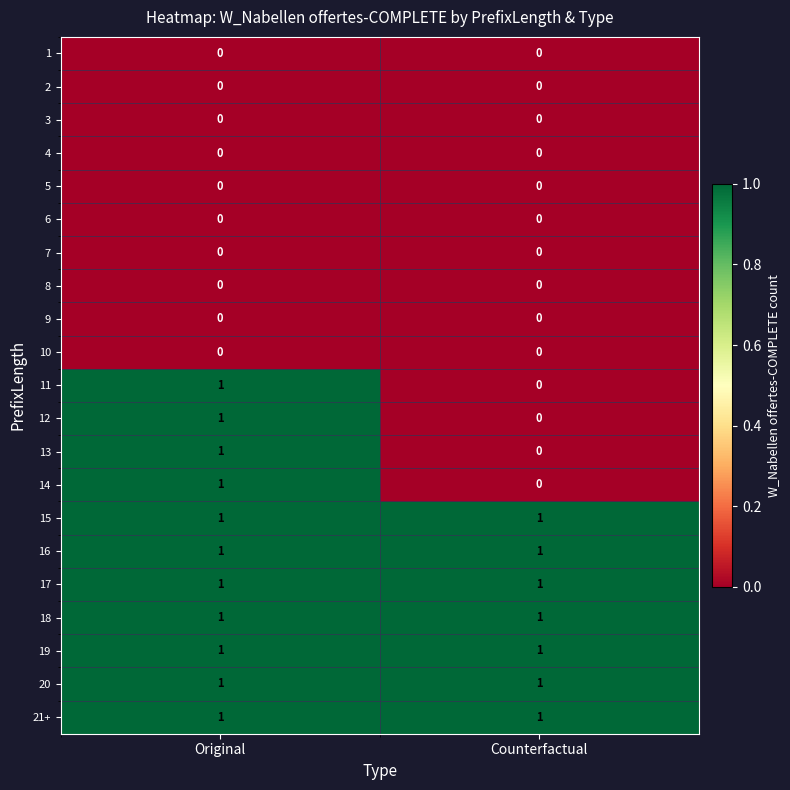

At which category is the sum across all series the highest?

Original